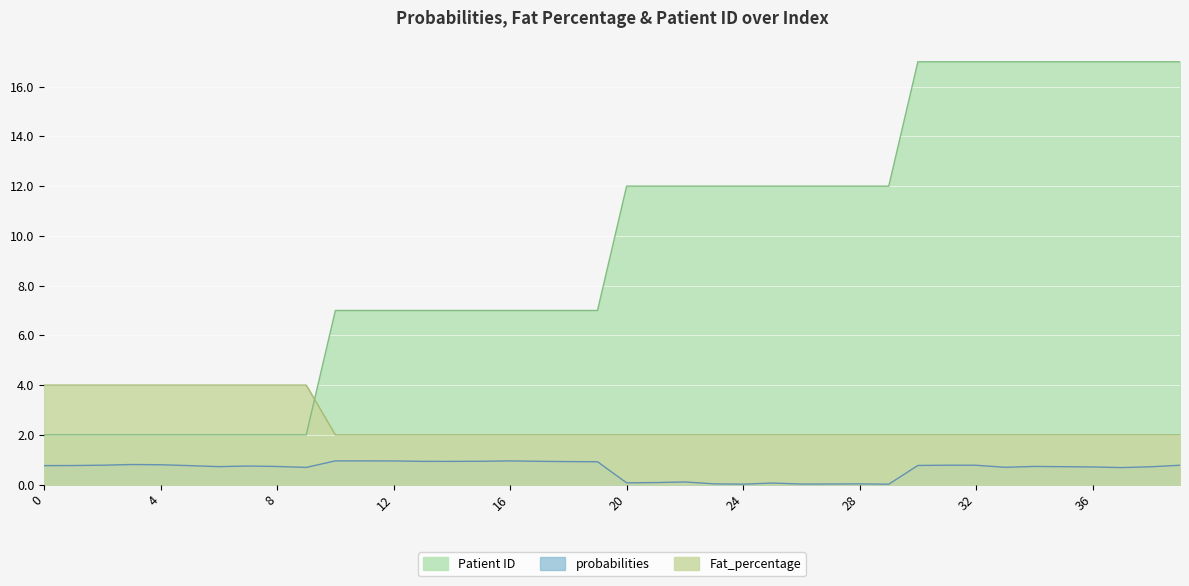

True or false: probabilities and Patient ID intersect in this chart.

False